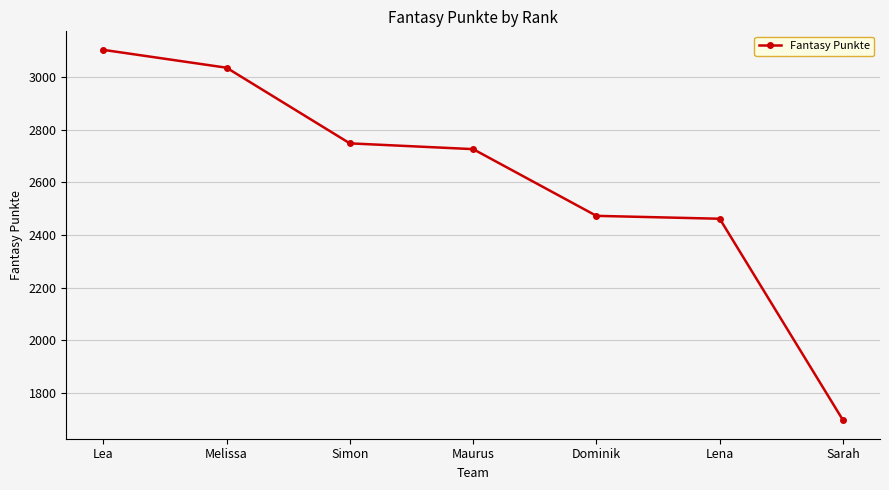

At which category does the chart reach its minimum across all series?

Sarah